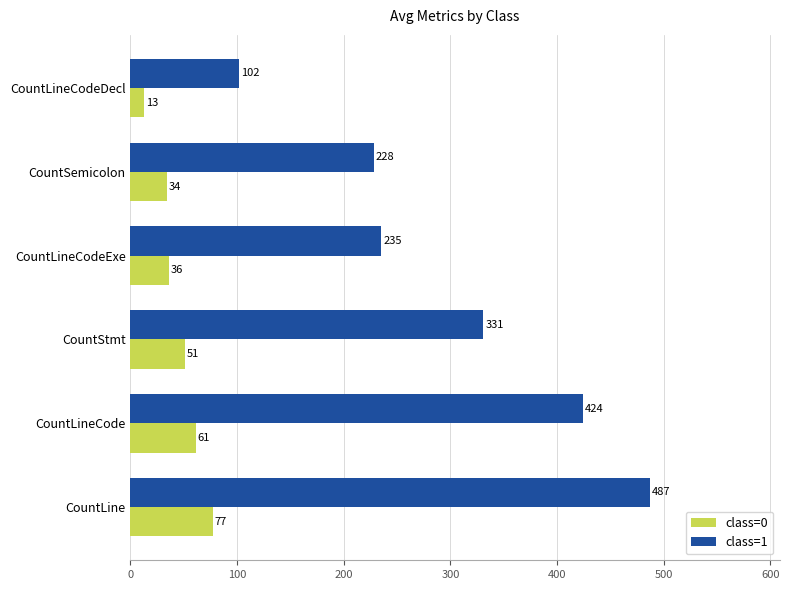

What is the difference between the second highest and minimum values in the class=1 series?

322